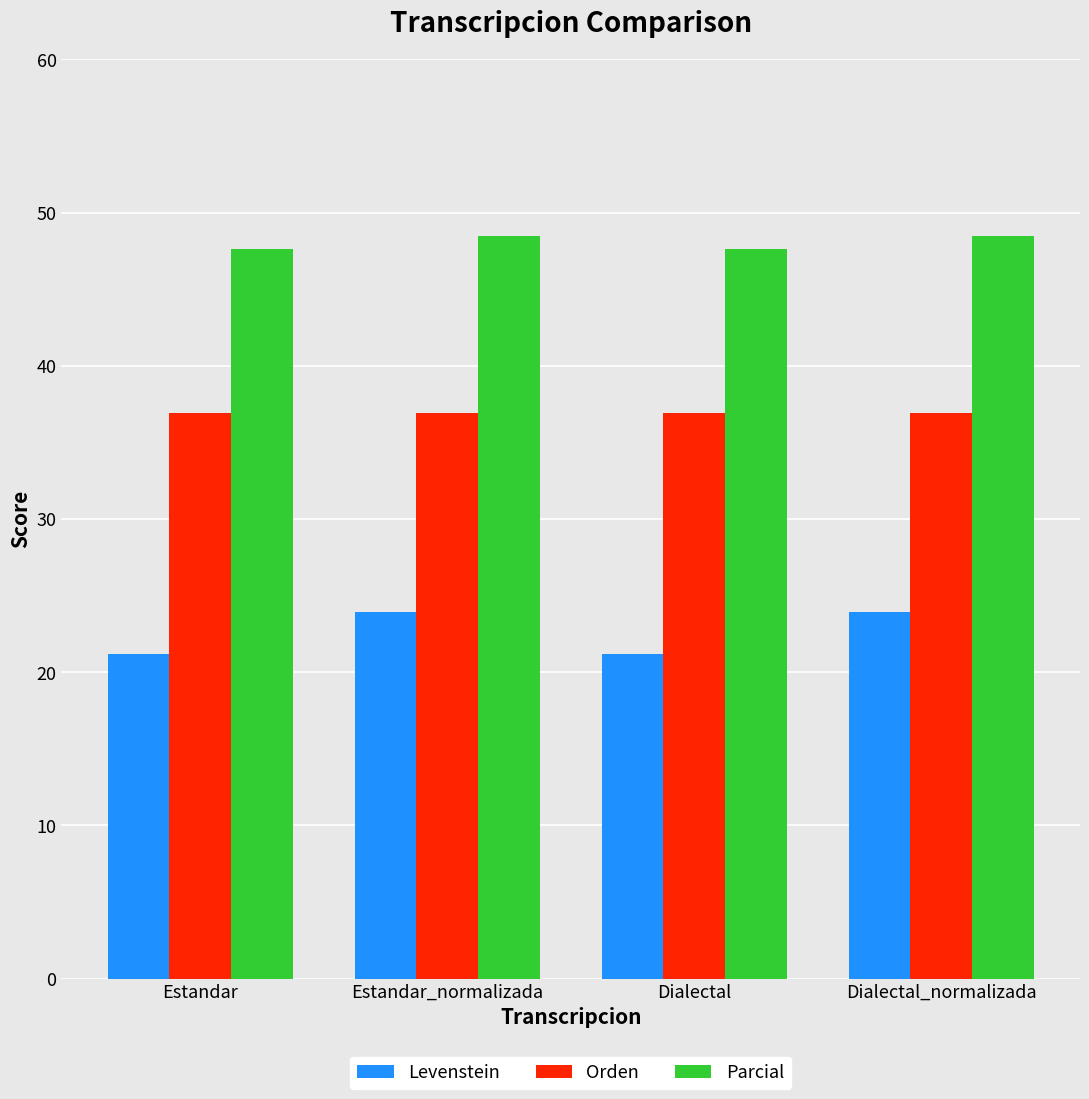

What is the lowest value of the Levenstein series?

21.2